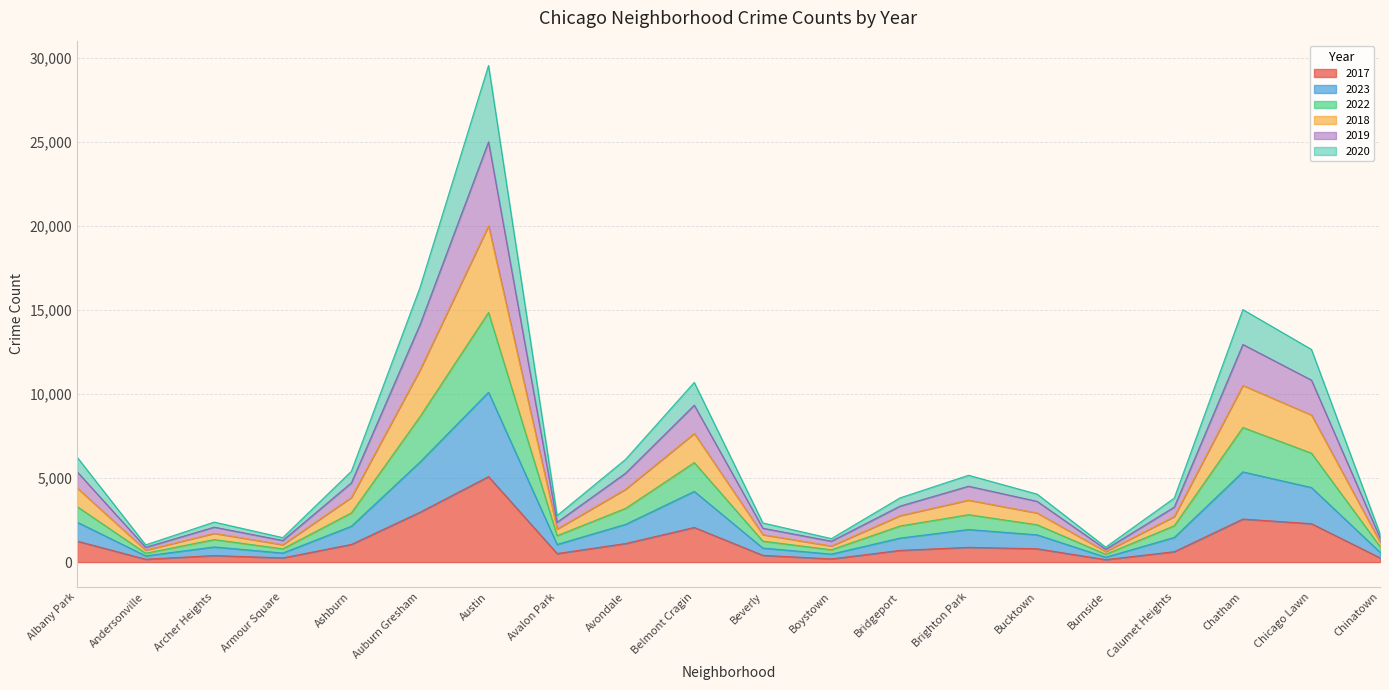

What is the label of the 5th point from the left?

Ashburn